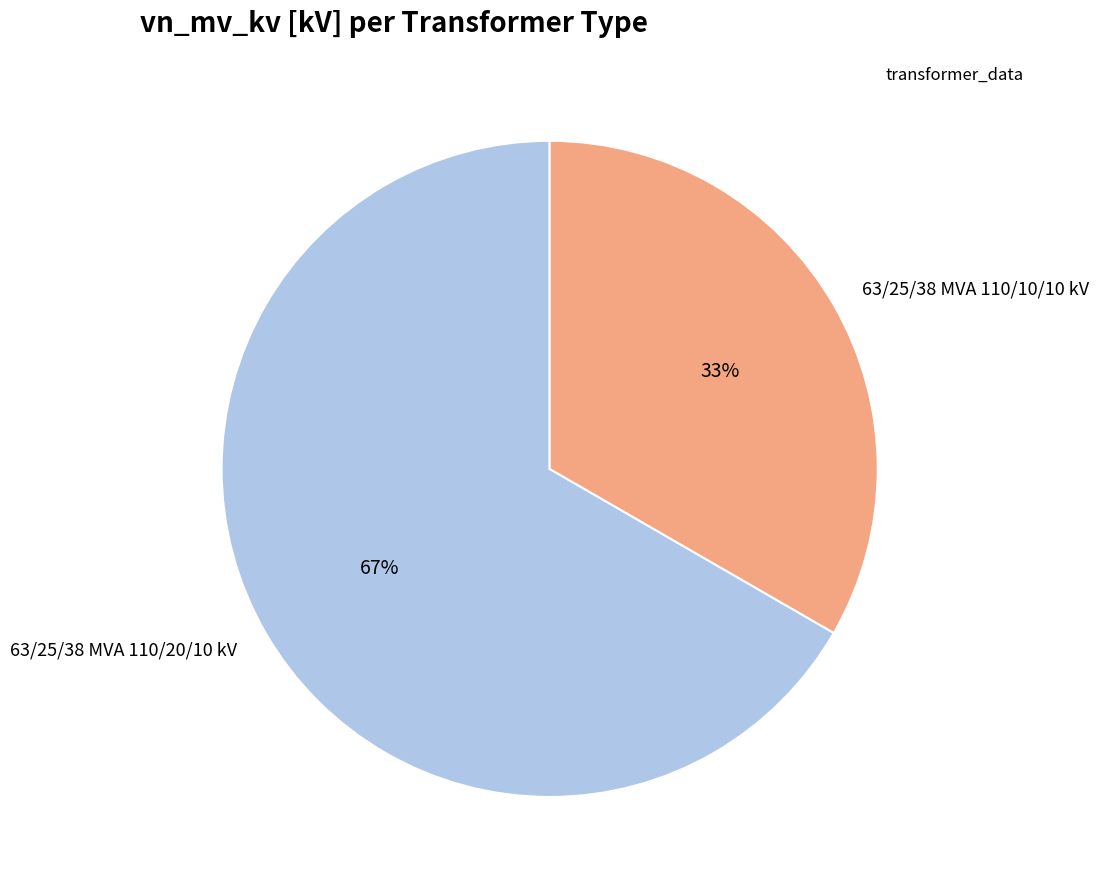

Do 63/25/38 MVA 110/20/10 kV and 63/25/38 MVA 110/10/10 kV together represent more than half of the pie?

Yes